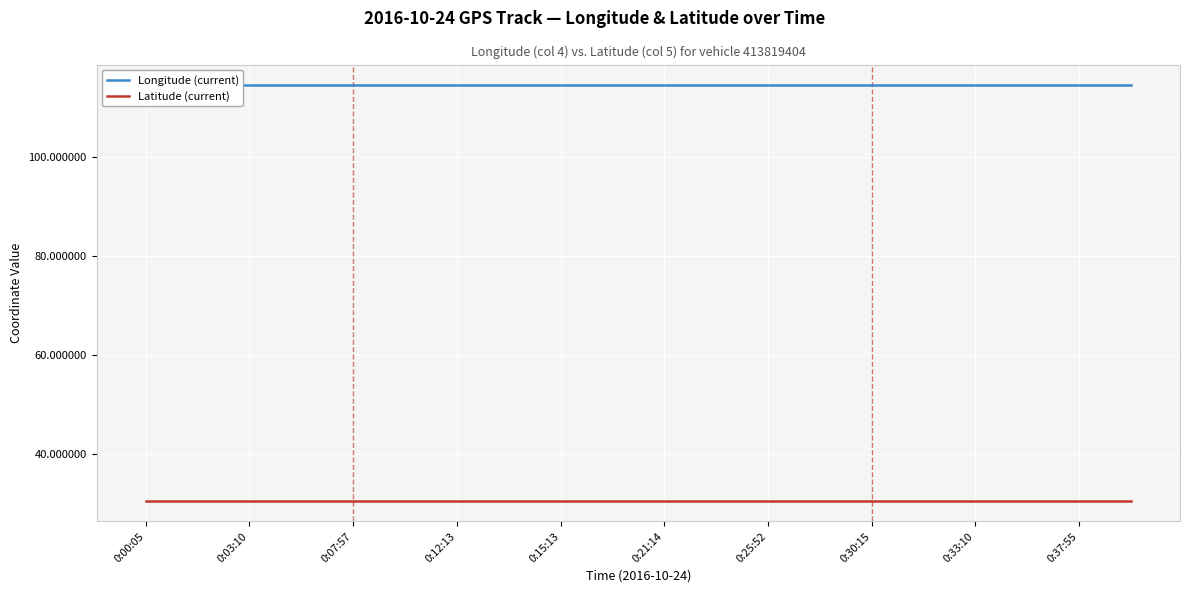

What is the sum of all Latitude (current) values?

613.6